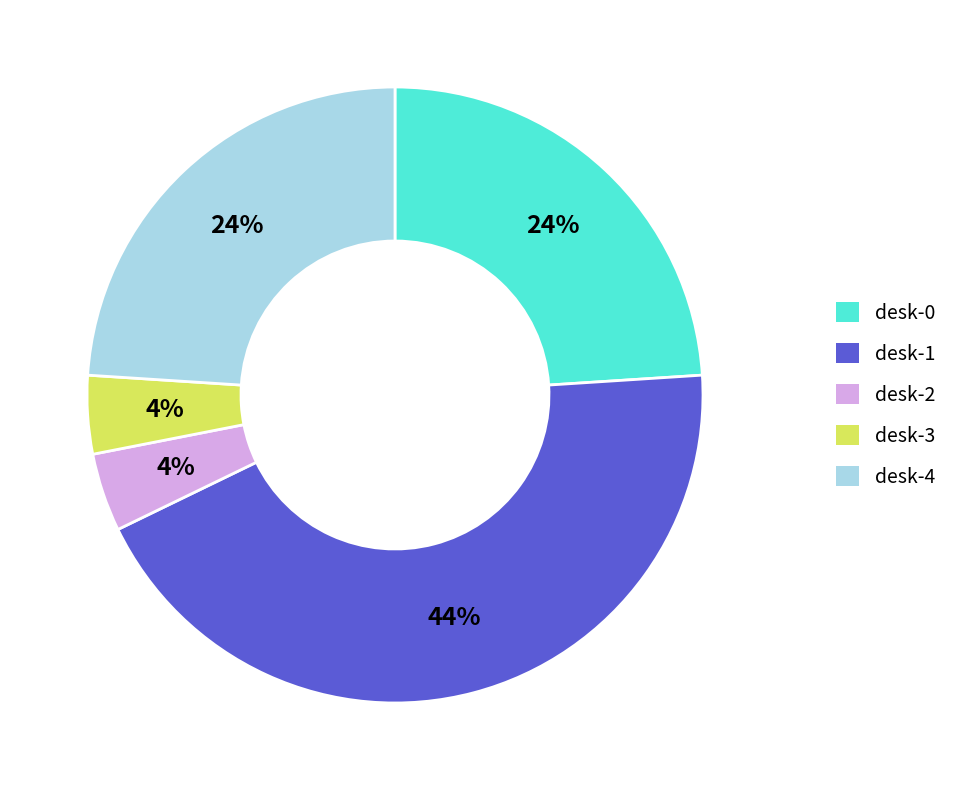

Is it true that desk-1 is 44% of the pie?

True